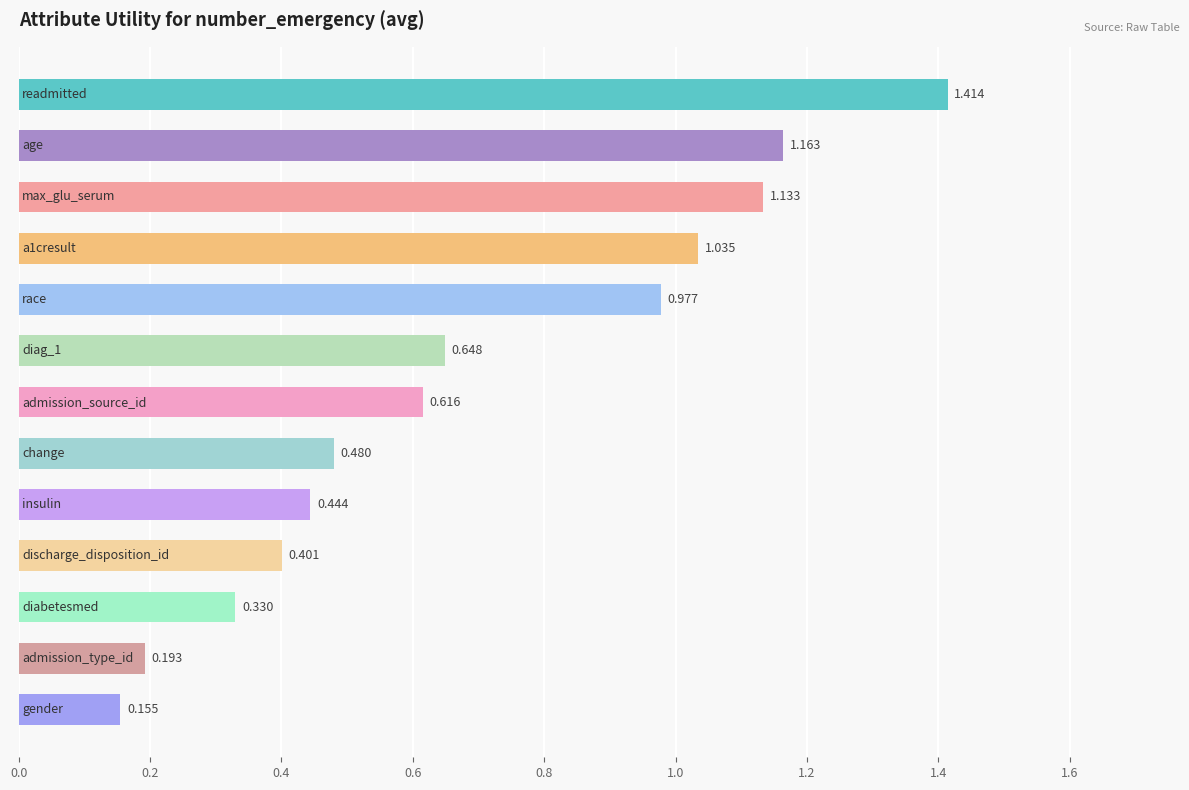

Are the bars grouped side by side (vs. stacked)?

No